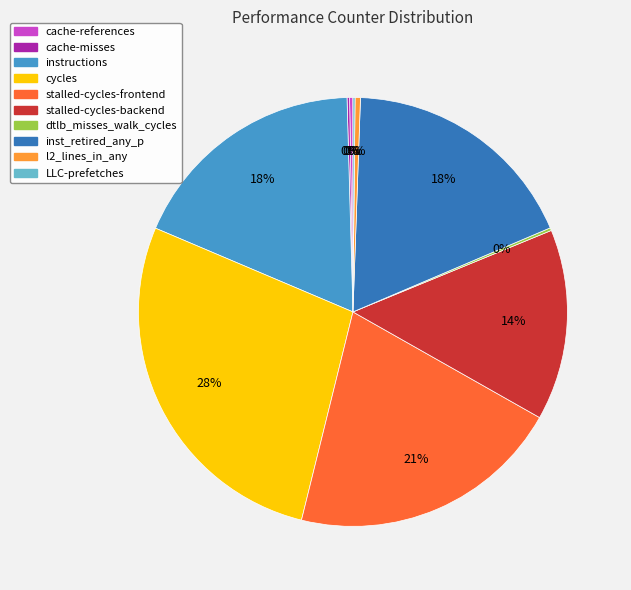

Which slice is the largest?

cycles